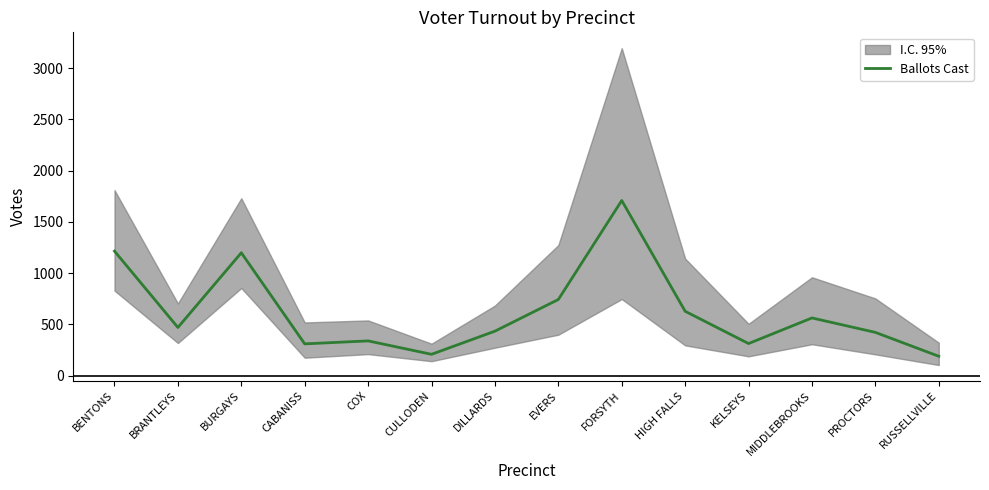

How many categories are shown in the chart?

14